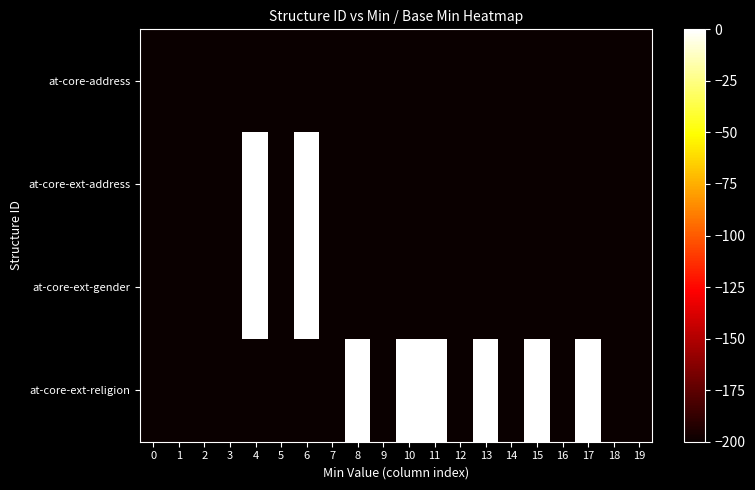

Reading left to right, transcribe all the data shown in this chart.

at-core-address: 0=-200	1=-200	2=-200	3=-200	4=-200	5=-200	6=-200	7=-200	8=-200	9=-200	10=-200	11=-200	12=-200	13=-200	14=-200	15=-200	16=-200	17=-200	18=-200	19=-200
at-core-ext-address: 0=-200	1=-200	2=-200	3=-200	4=0	5=-200	6=0	7=-200	8=-200	9=-200	10=-200	11=-200	12=-200	13=-200	14=-200	15=-200	16=-200	17=-200	18=-200	19=-200
at-core-ext-gender: 0=-200	1=-200	2=-200	3=-200	4=0	5=-200	6=0	7=-200	8=-200	9=-200	10=-200	11=-200	12=-200	13=-200	14=-200	15=-200	16=-200	17=-200	18=-200	19=-200
at-core-ext-religion: 0=-200	1=-200	2=-200	3=-200	4=-200	5=-200	6=-200	7=-200	8=0	9=-200	10=0	11=0	12=-200	13=0	14=-200	15=0	16=-200	17=0	18=-200	19=-200